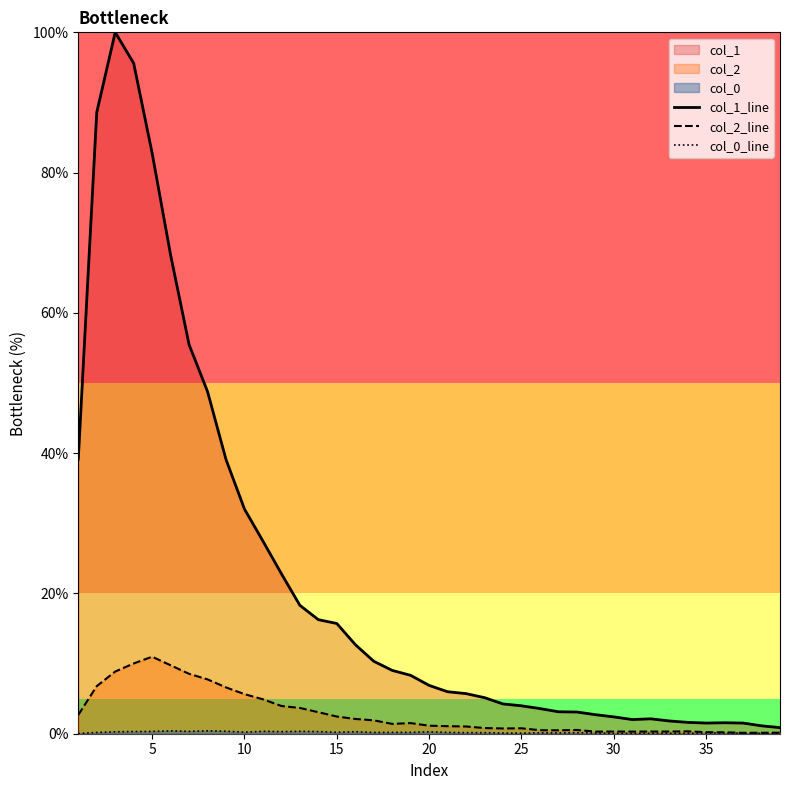

In col_0_line, how many points are higher than both neighbors (excluding endpoints)?

9